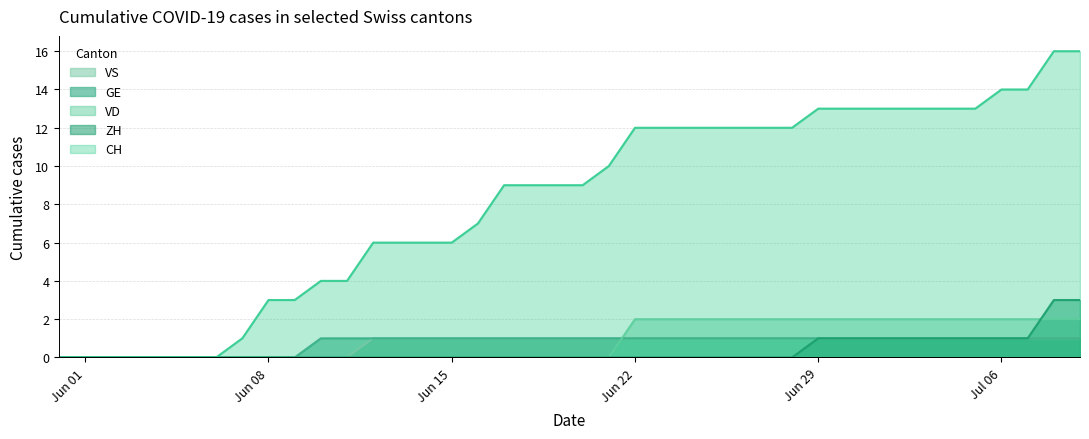

True or false: ZH and VD cross at least once.

True